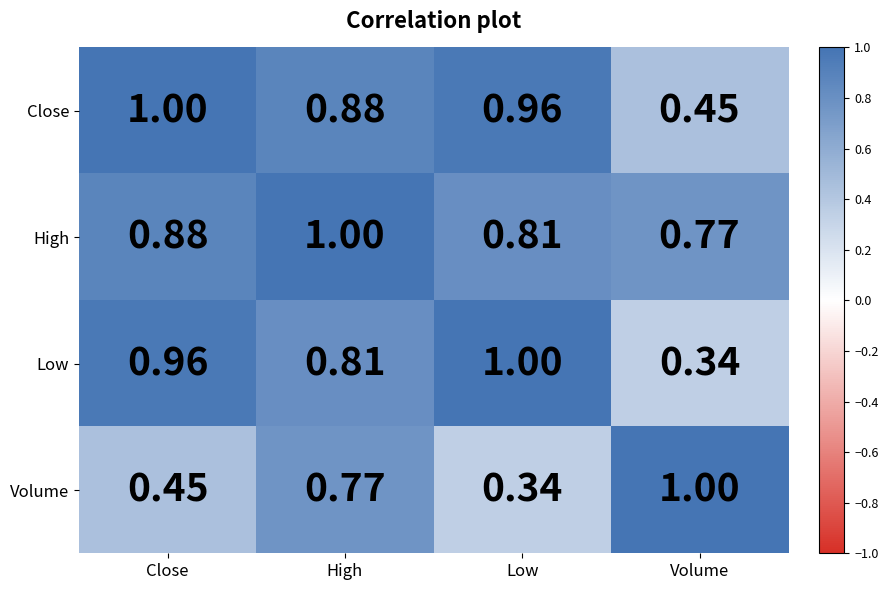

At which label is High closest to 0?

Volume